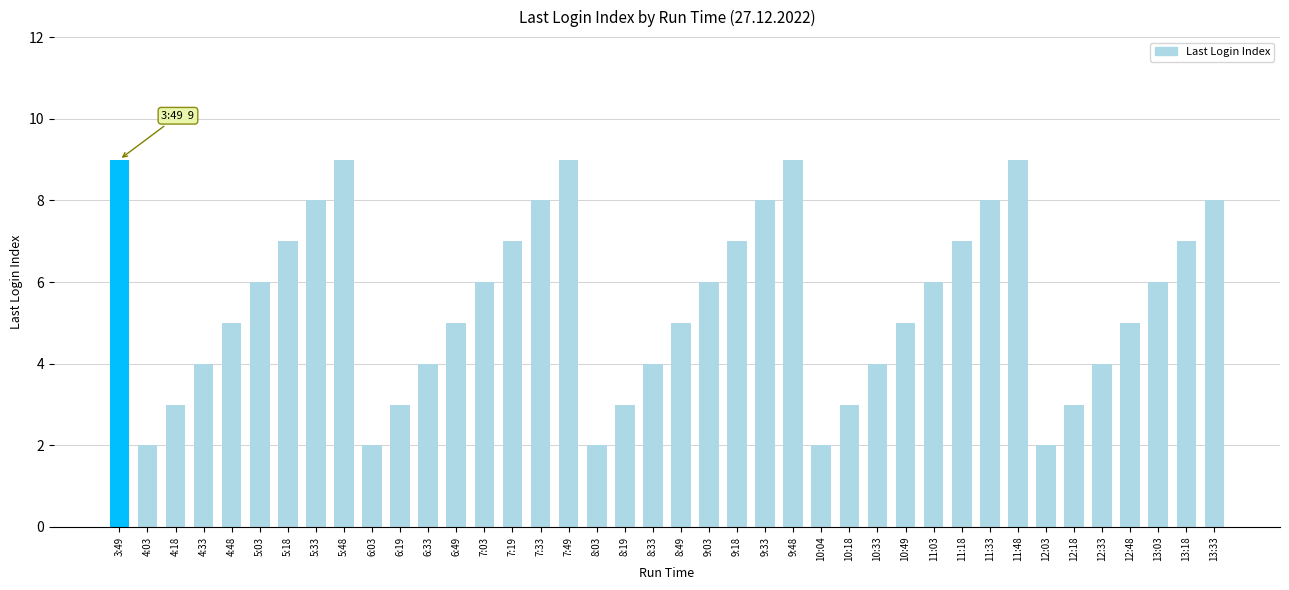

Count the values in the range 4 to 8.

25